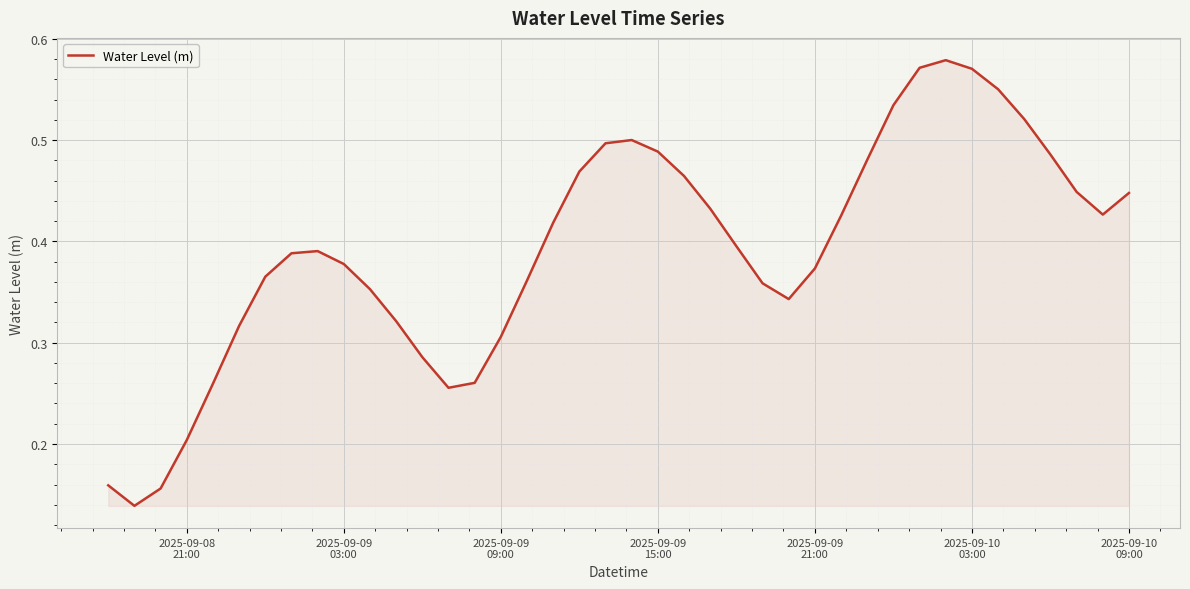

How many lines are shown in the chart?

1